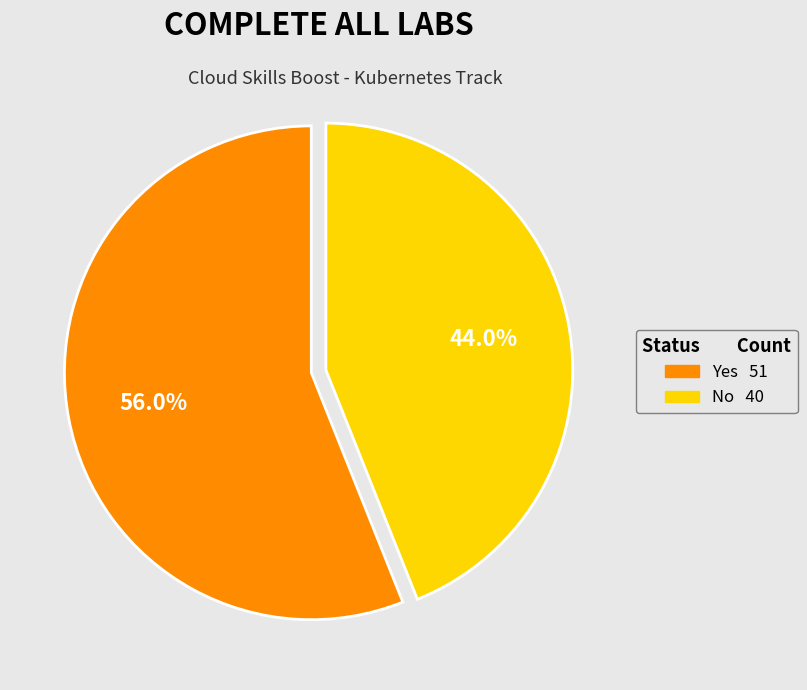

To the nearest percent, what is the difference between the largest and smallest slice percentages?

12%